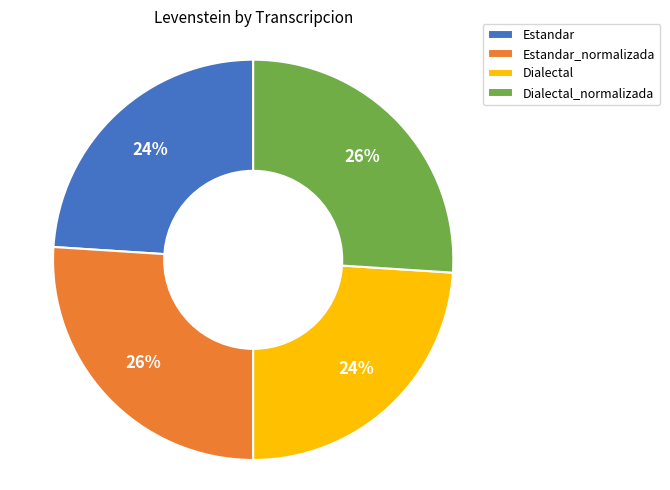

True or false: Dialectal accounts for 30% of the total.

False